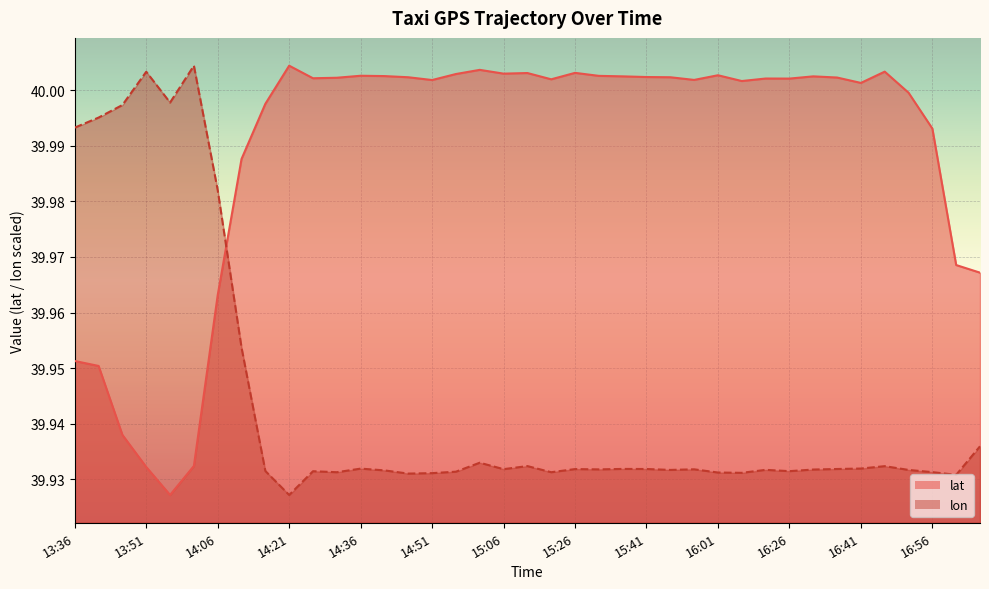

Rank the series by their average value, from lowest to highest.

lon, lat